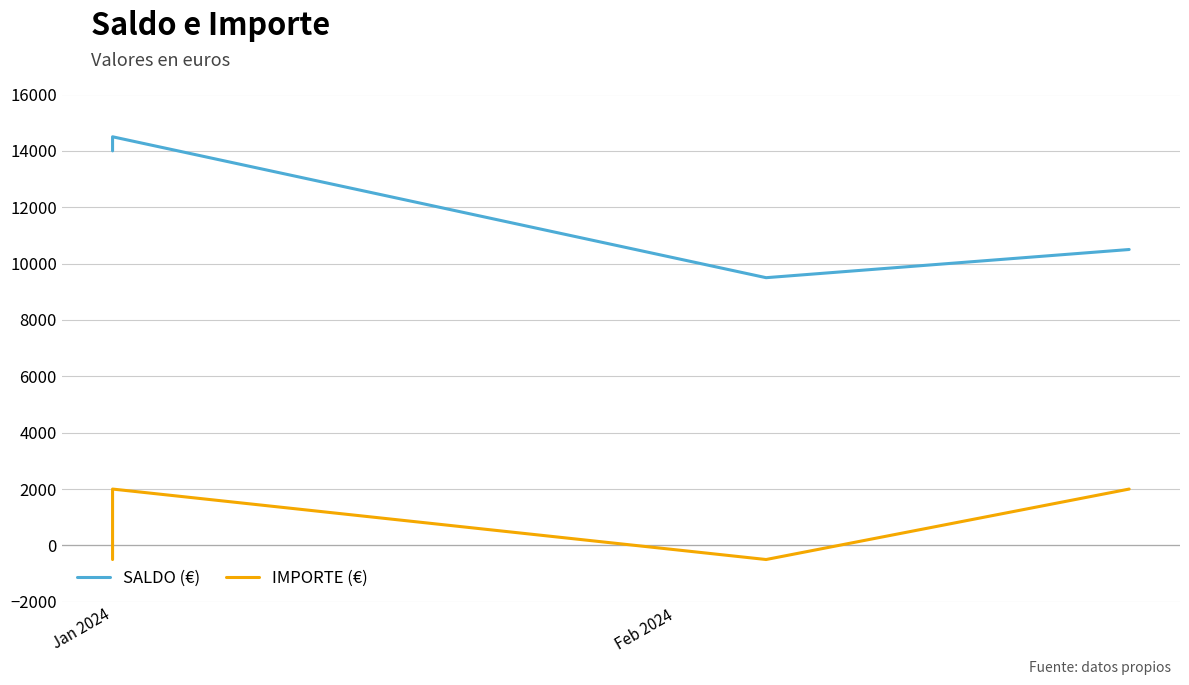

How many lines are shown in the chart?

2